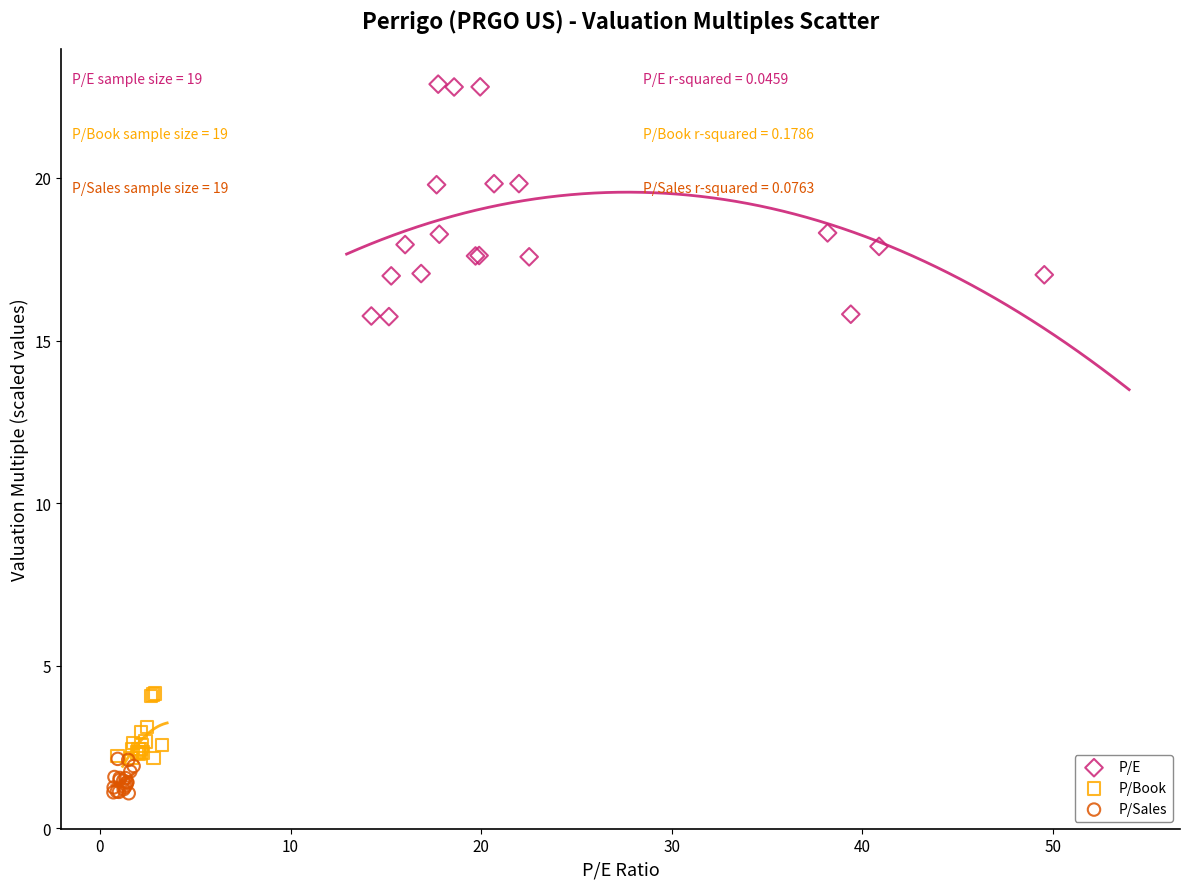

Which series reaches the minimum Y coordinate?

P/Sales